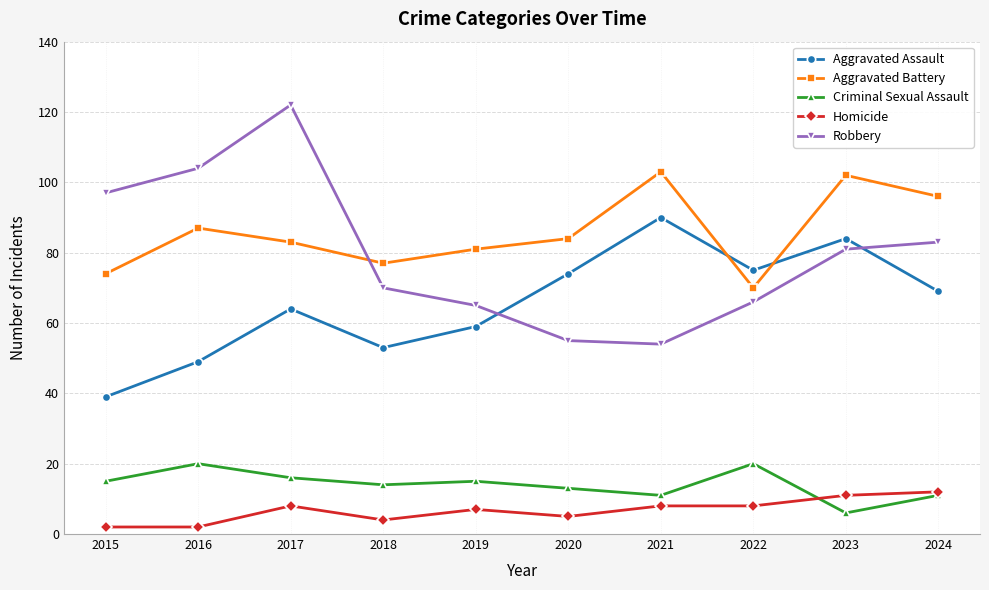

What is the average value of the Aggravated Assault series?

66